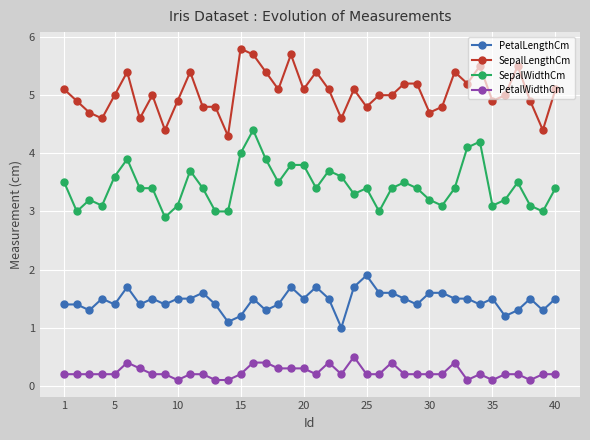

What is the minimum value for SepalWidthCm?

2.9